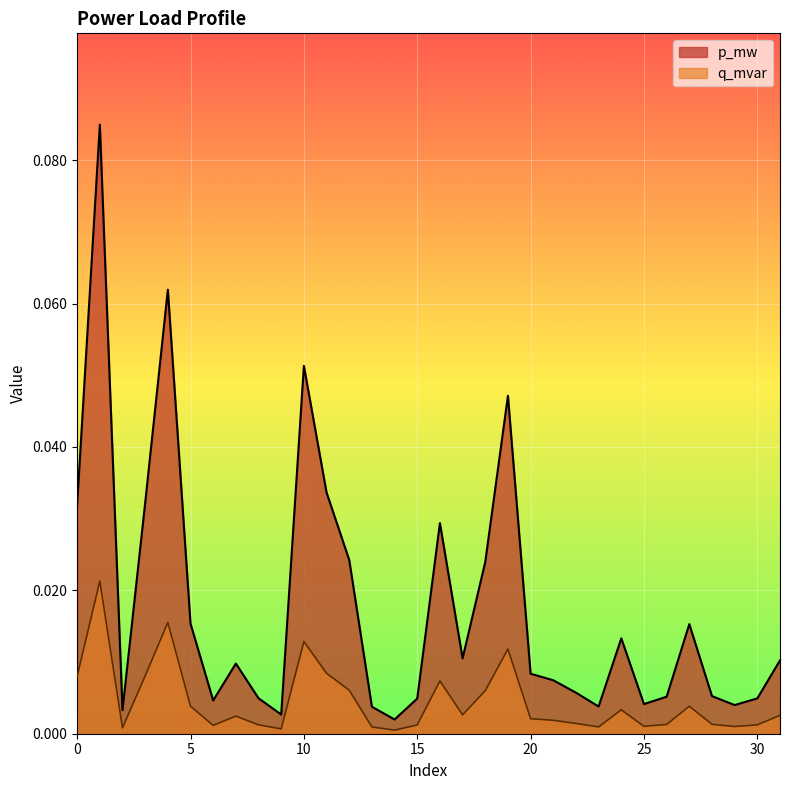

Count the number of categories in the chart.

32